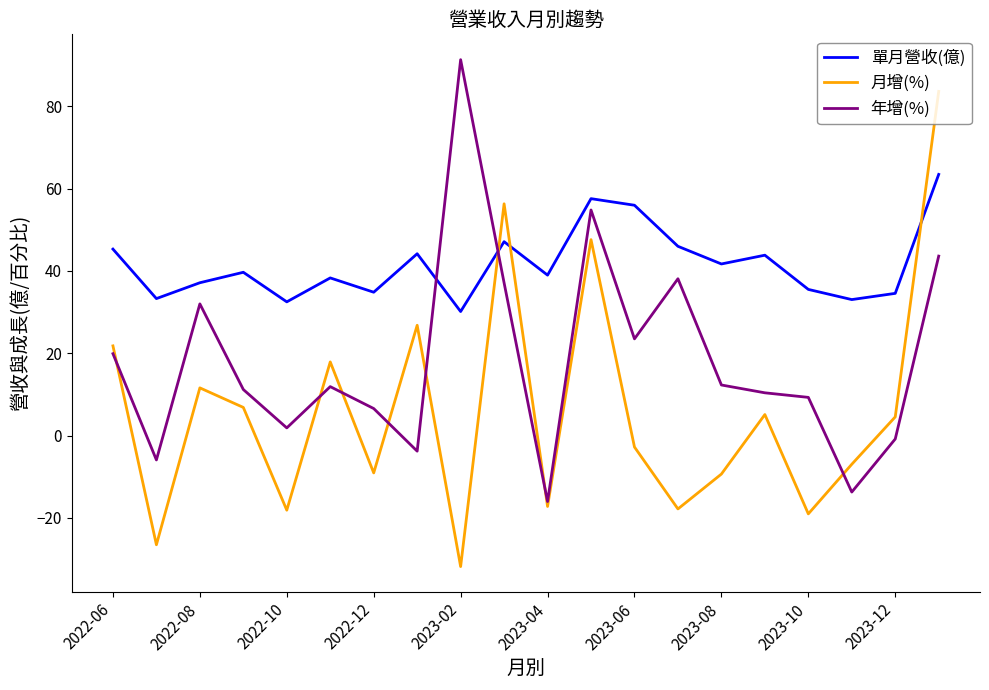

List the series in order of their overall mean, highest first.

單月營收(億), 年增(%), 月增(%)